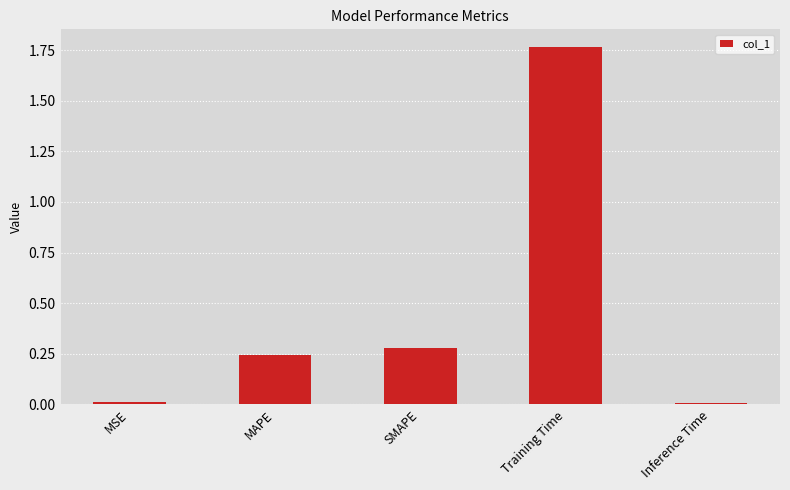

At which category does the chart reach its peak across all series?

Training Time